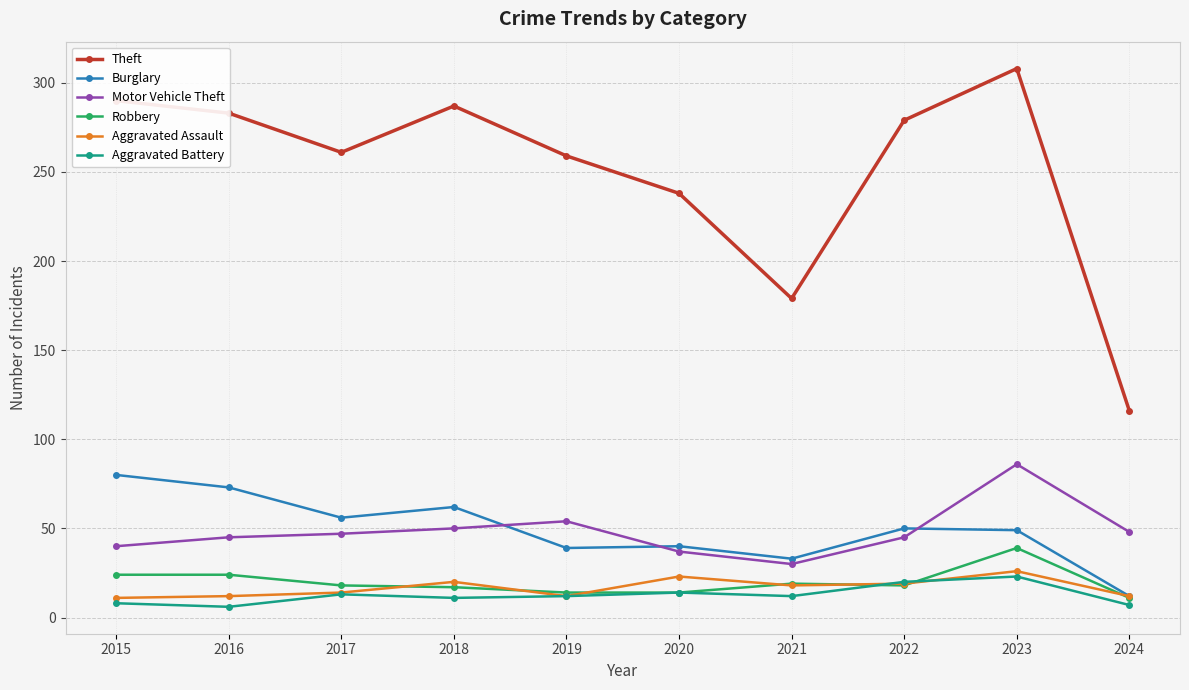

Which series has the largest total across all categories?

Theft